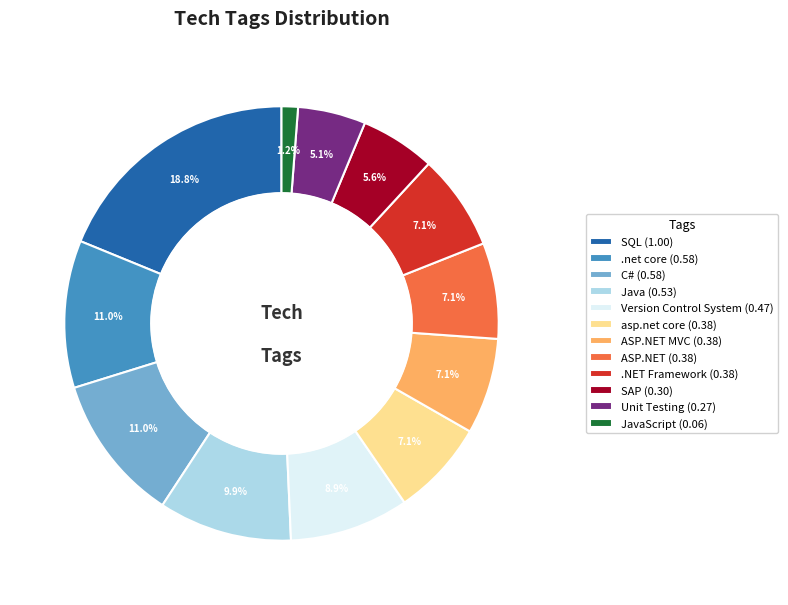

What is the largest slice in the pie chart?

SQL (1.00)